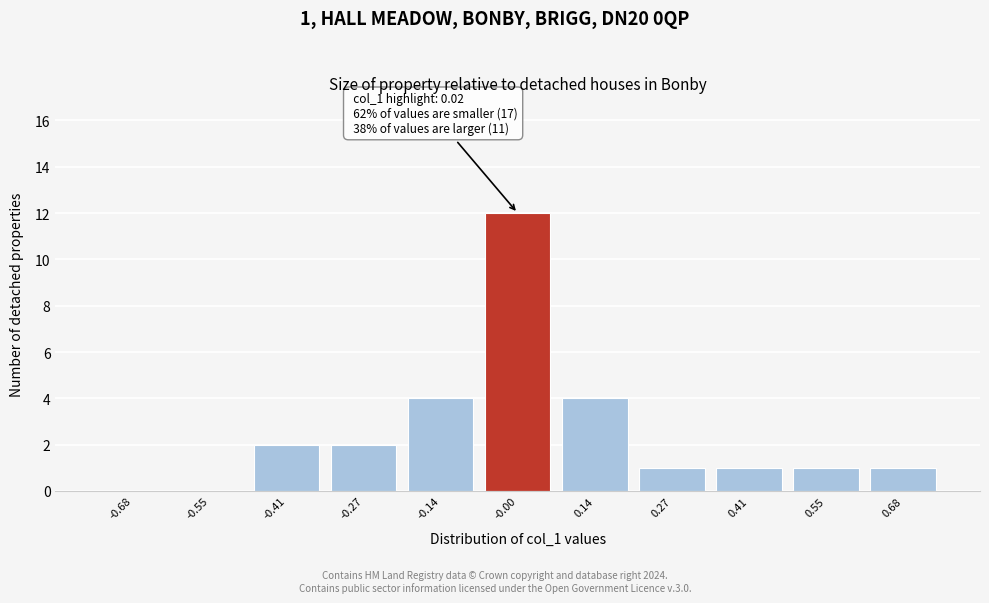

Which range on the x-axis has the tallest bar?

-0.06 to 0.06